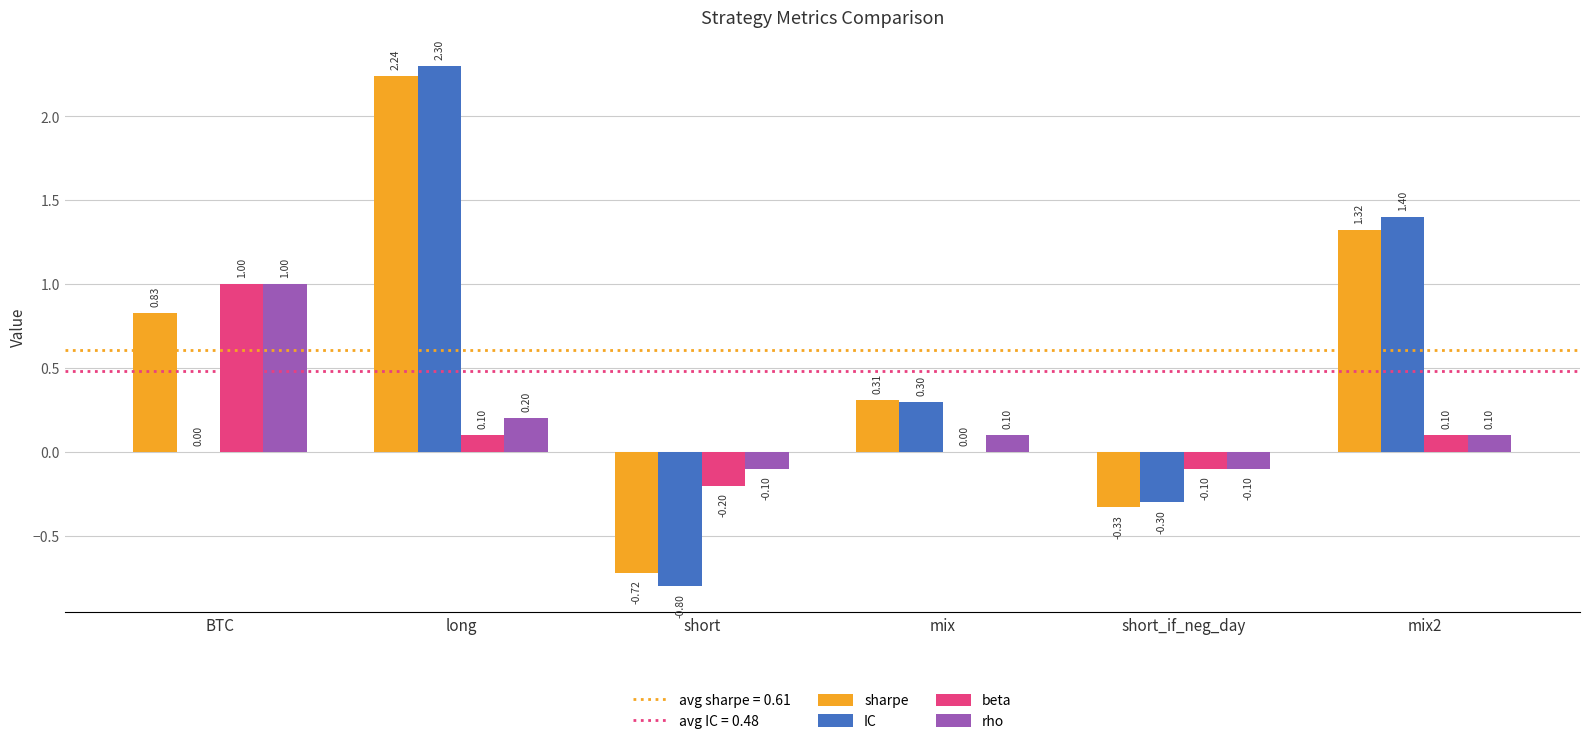

At which label does beta reach its peak?

BTC